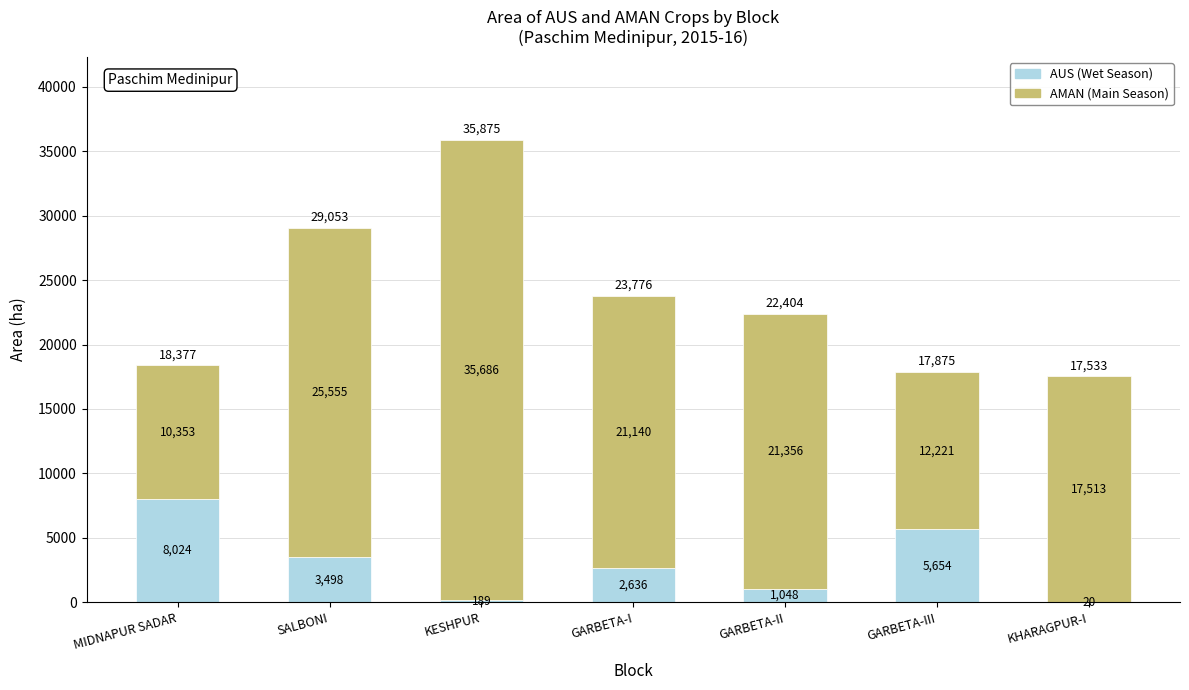

What is the sum of the AUS (Wet Season) values at KESHPUR and MIDNAPUR SADAR?

8213